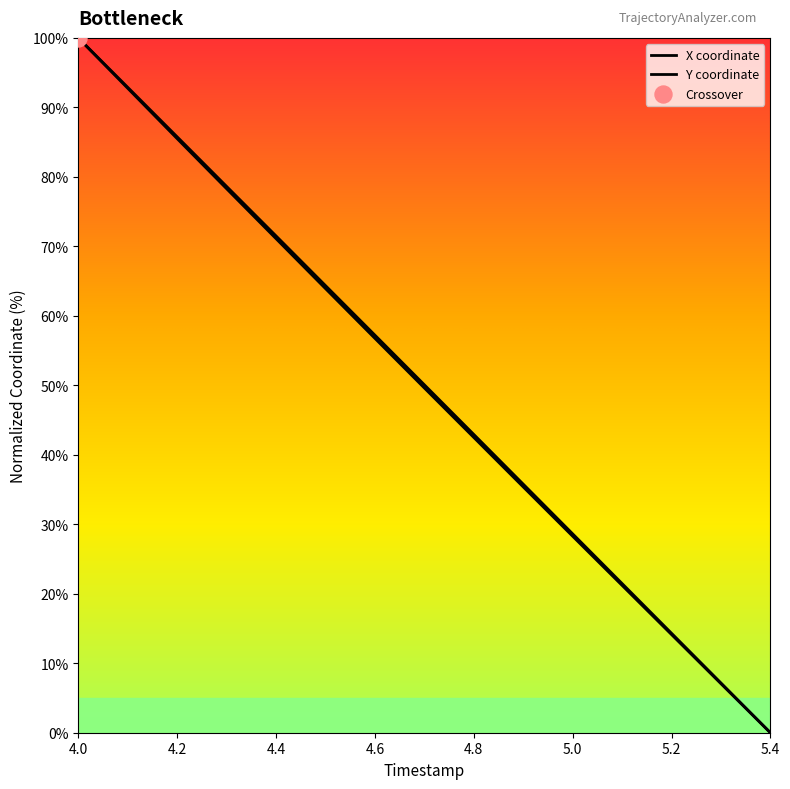

How many lines are shown in the chart?

2